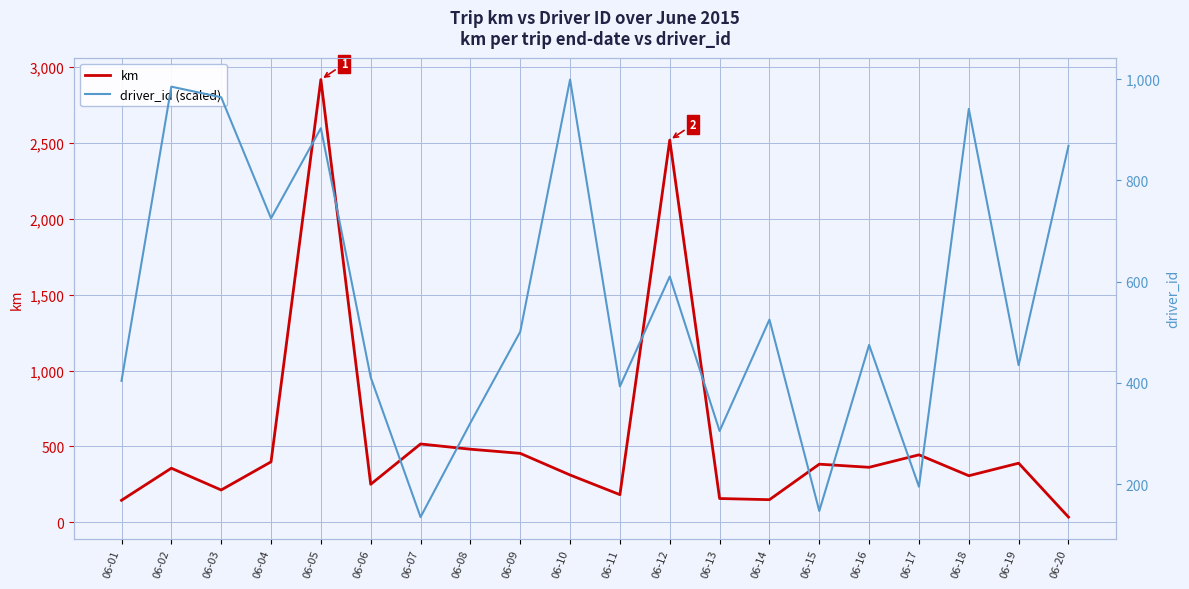

What is the sum of the km values at 06-10 and 06-01?

457.1